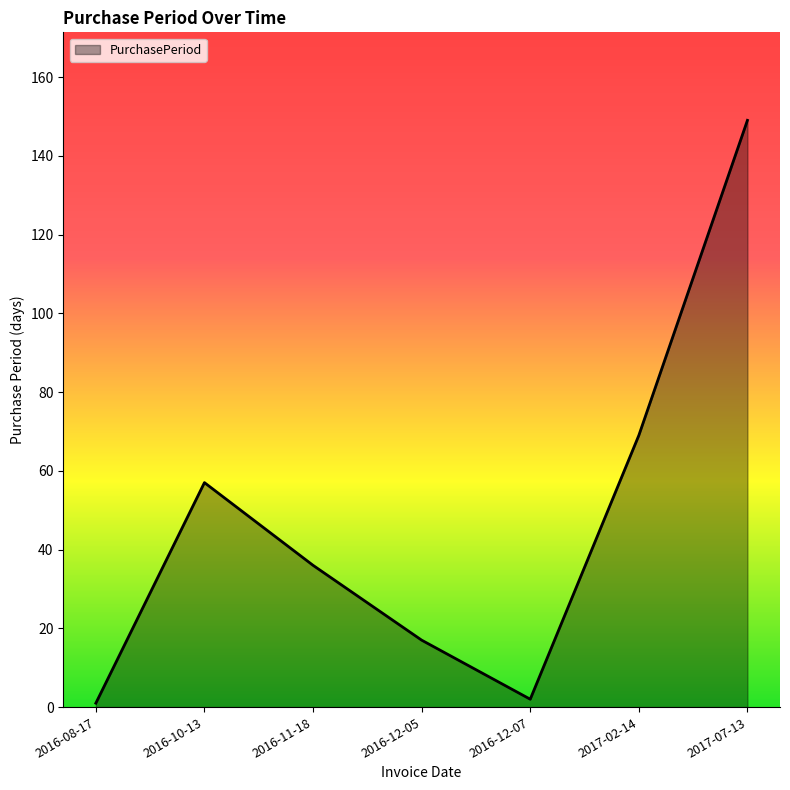

What is the change in value from 2016-11-18 to 2017-02-14?

+33